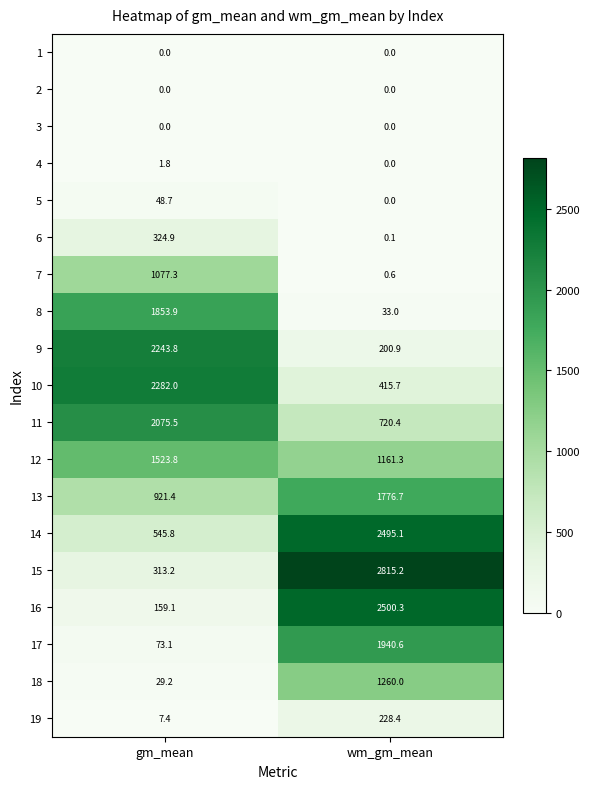

Which label corresponds to the largest value in the chart?

wm_gm_mean